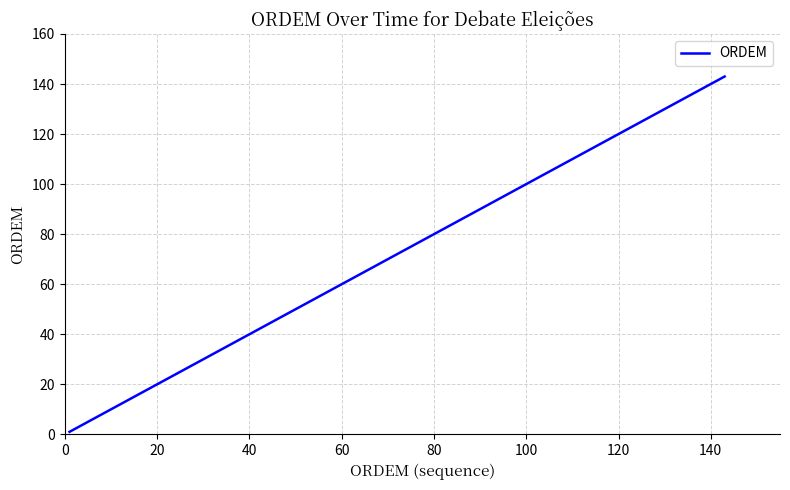

What is the difference between the maximum and minimum values?

142